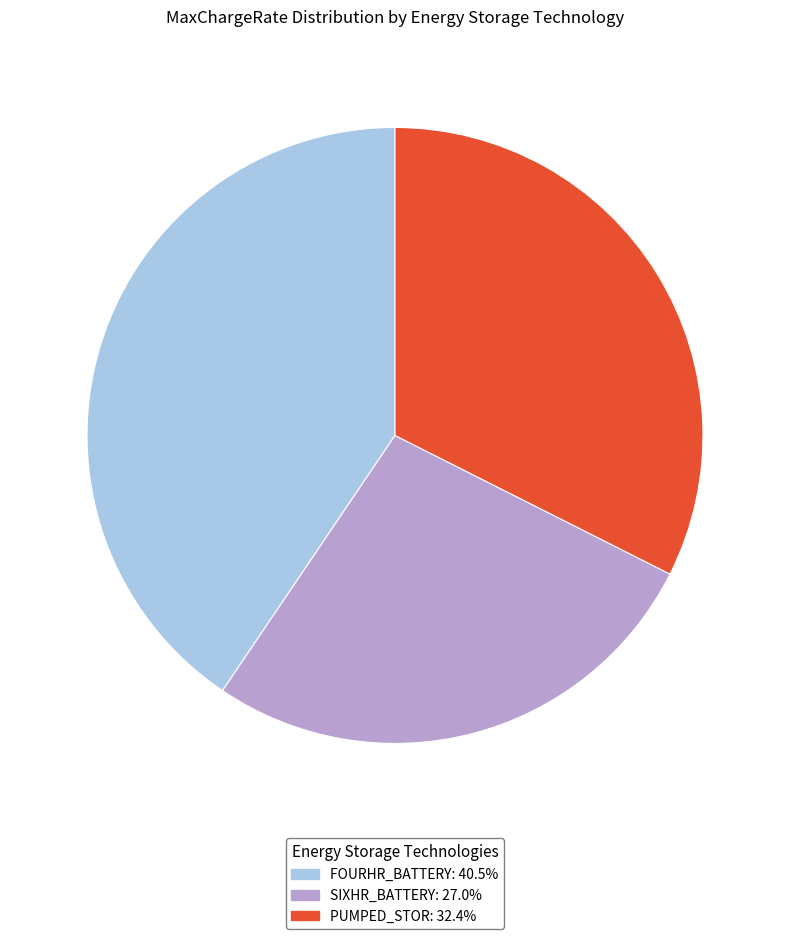

Is there any slice that represents more than half of the pie?

No